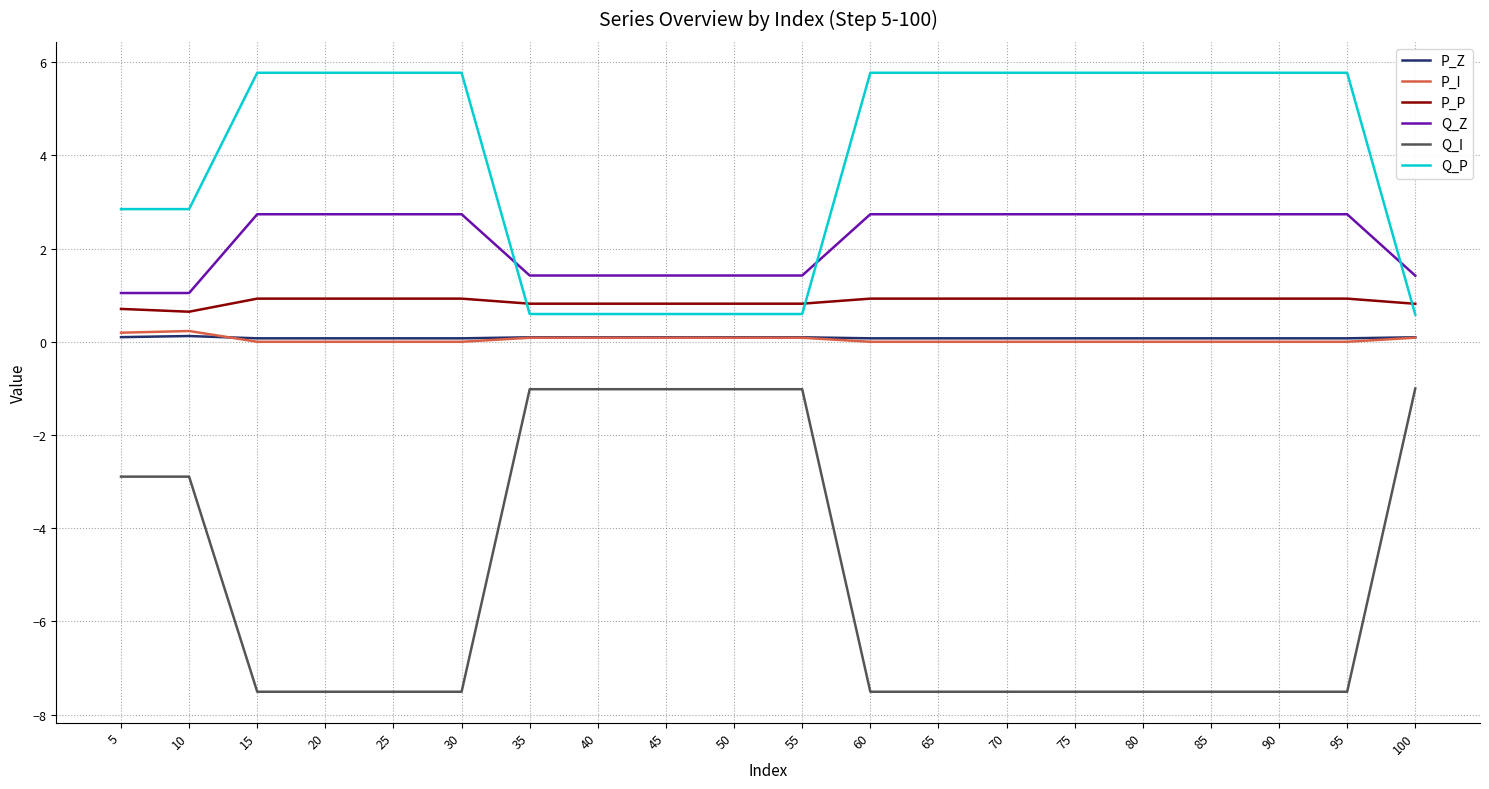

What is the difference between the maximum and second lowest values in the P_P series?

0.2